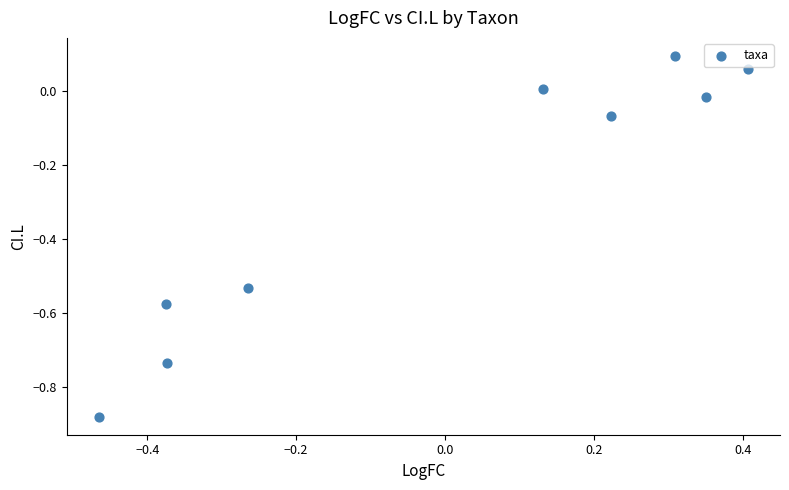

What is the range of X values (max minus min)?

0.9